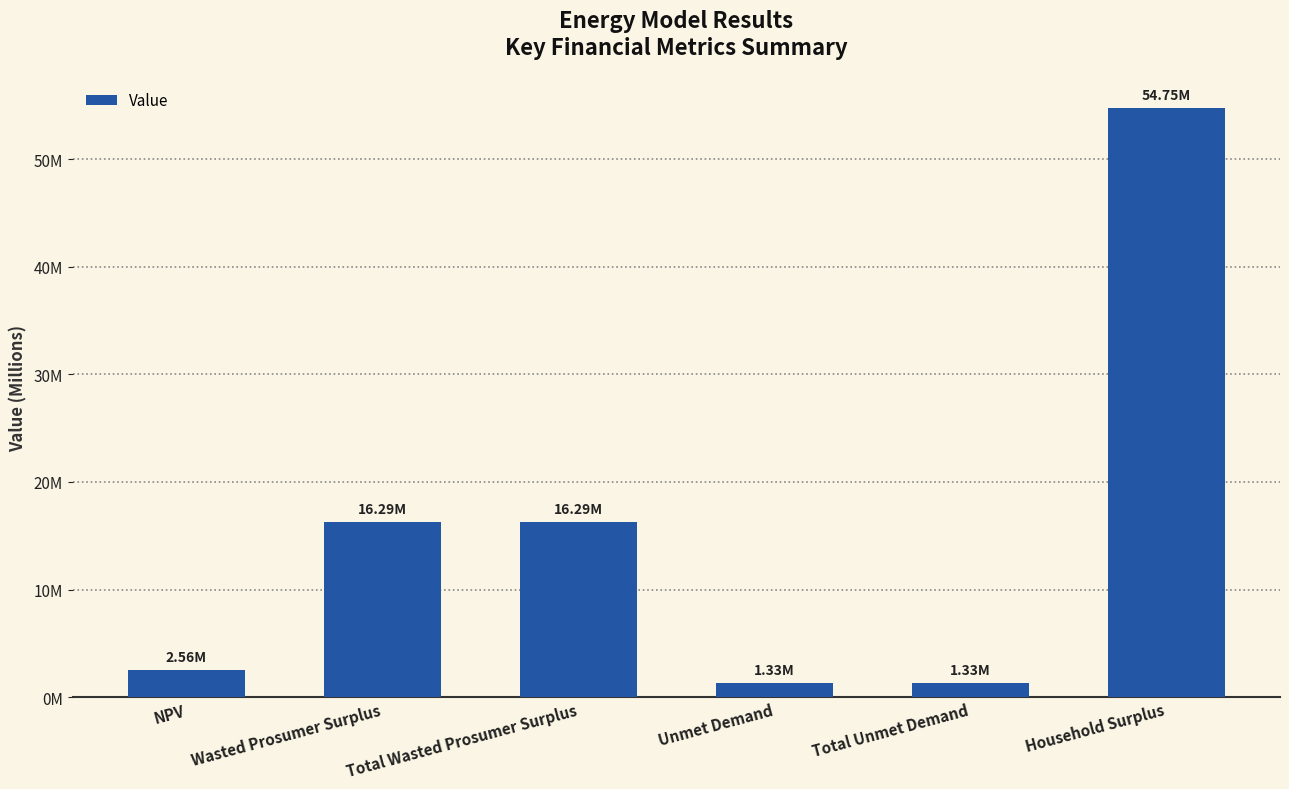

List the labels in order of value, smallest first.

Unmet Demand, Total Unmet Demand, NPV, Wasted Prosumer Surplus, Total Wasted Prosumer Surplus, Household Surplus